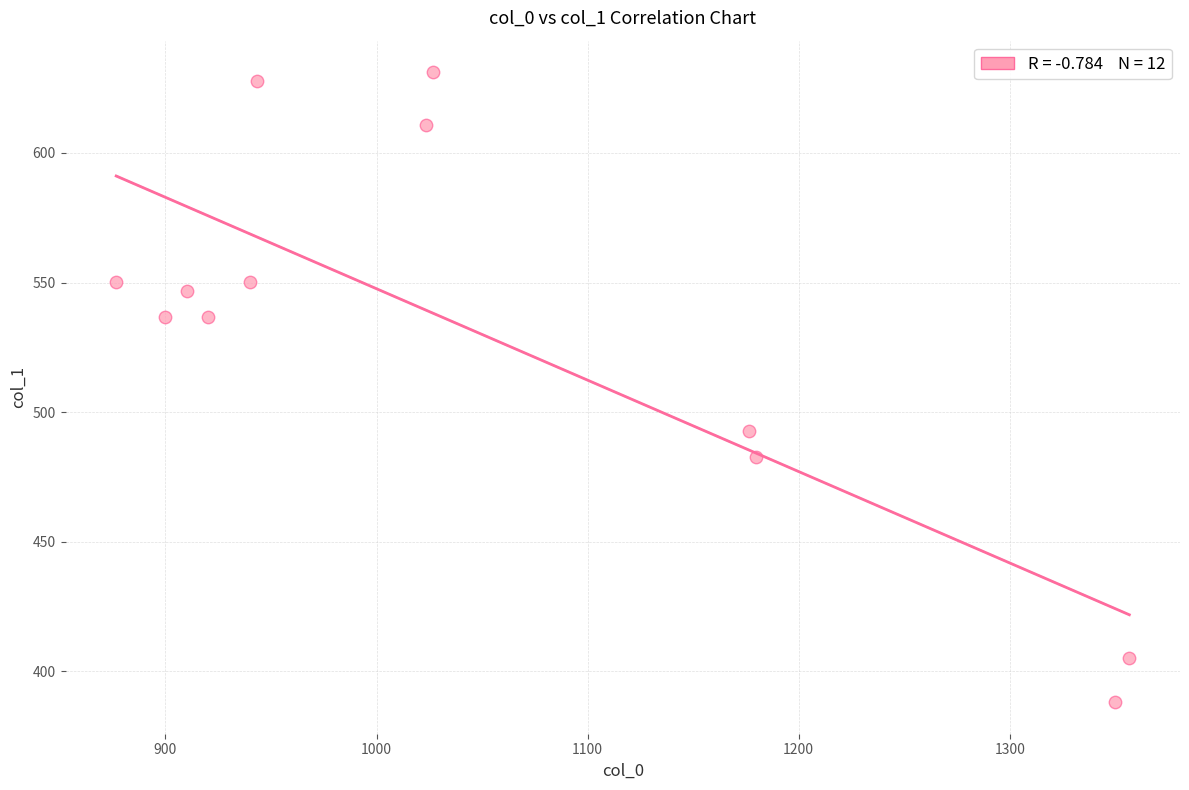

What Y value in the scatter plot is closest to 509?

492.8